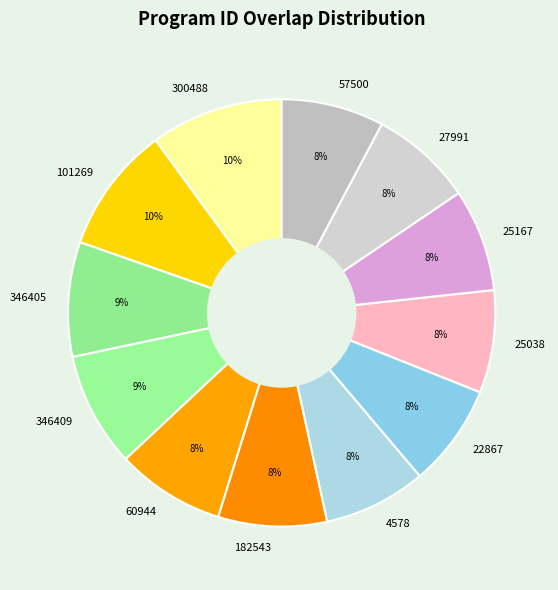

To the nearest percent, what portion does 300488 represent?

10%